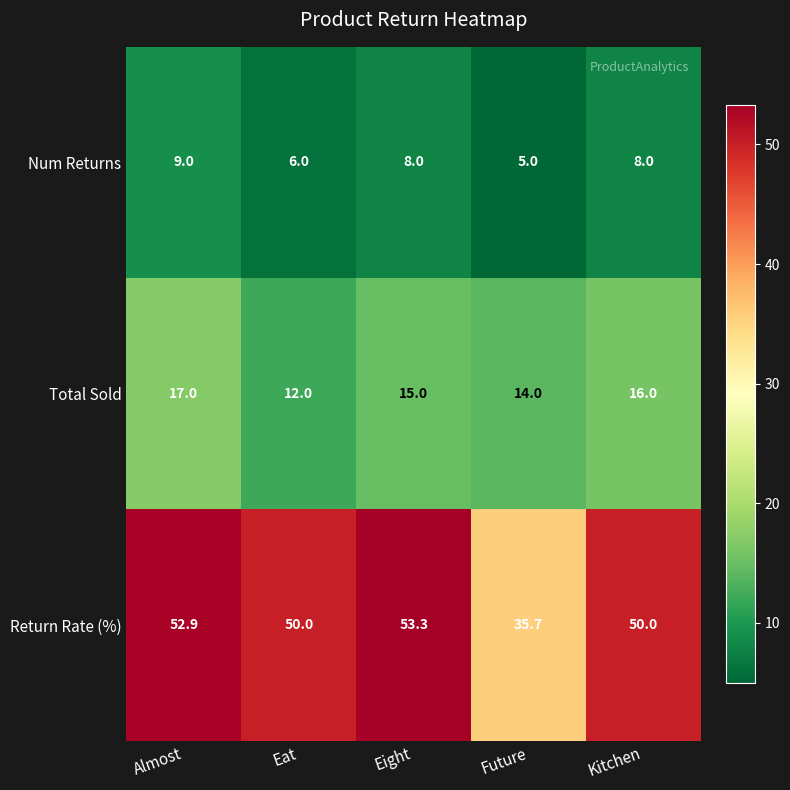

Which series has the widest spread of values?

Return Rate (%)